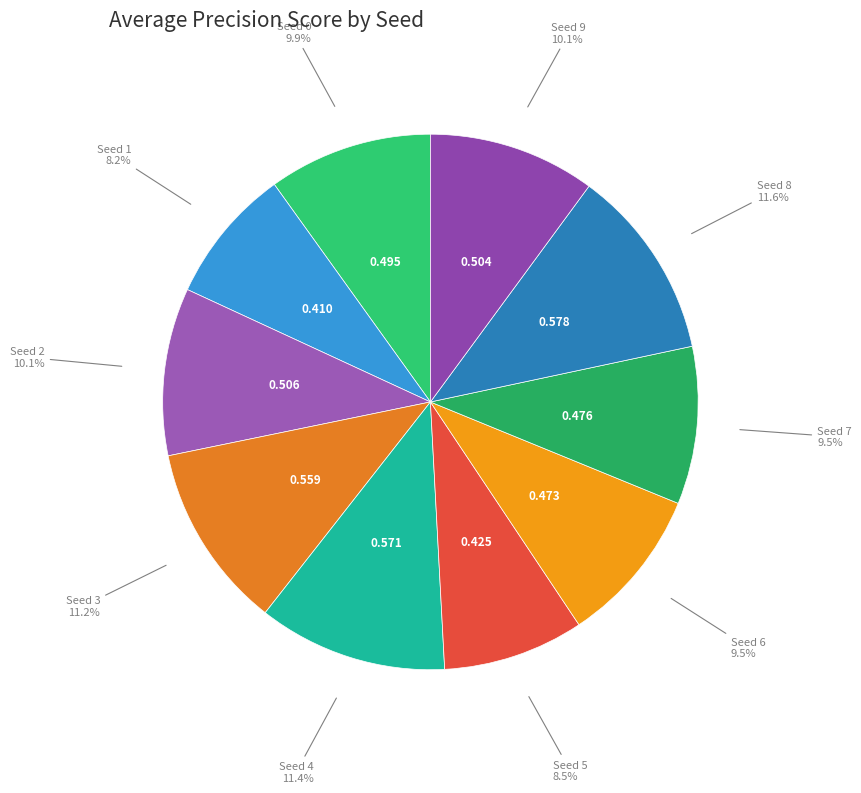

To the nearest percent, what is the average slice percentage?

10%